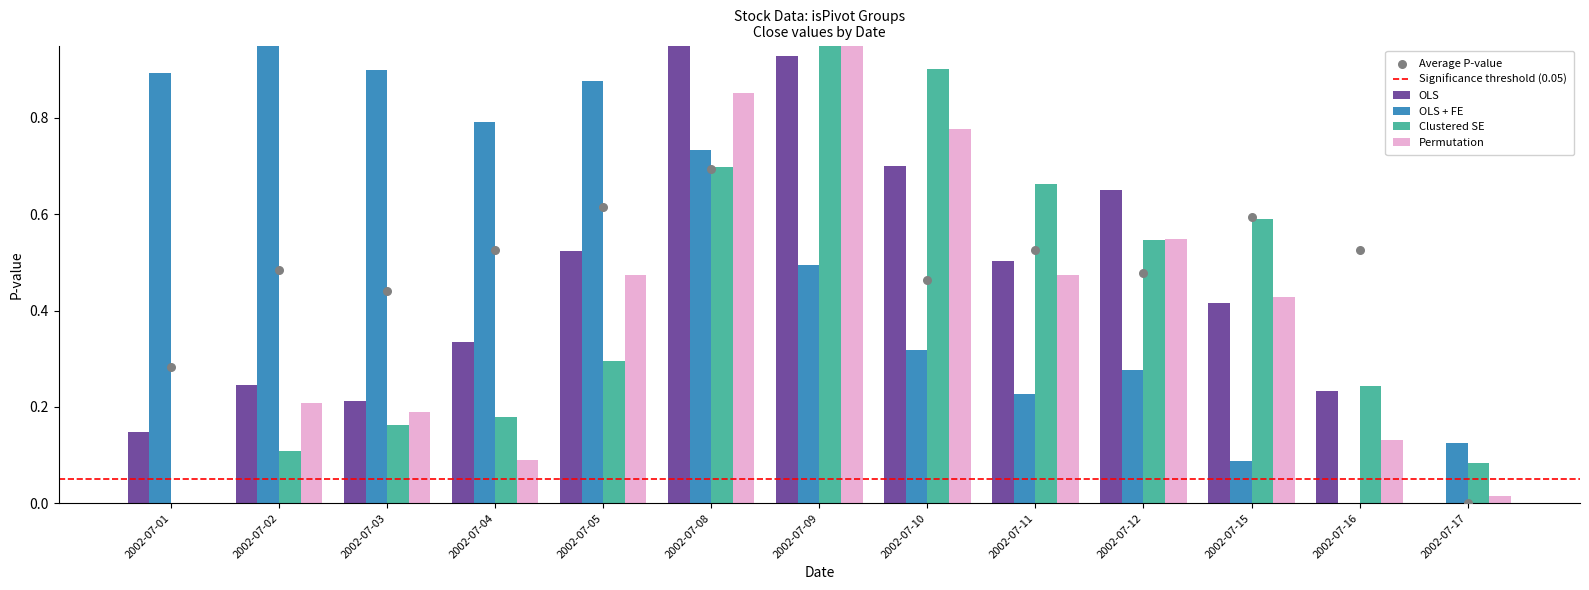

Which series has the largest Y range (max minus min)?

OLS